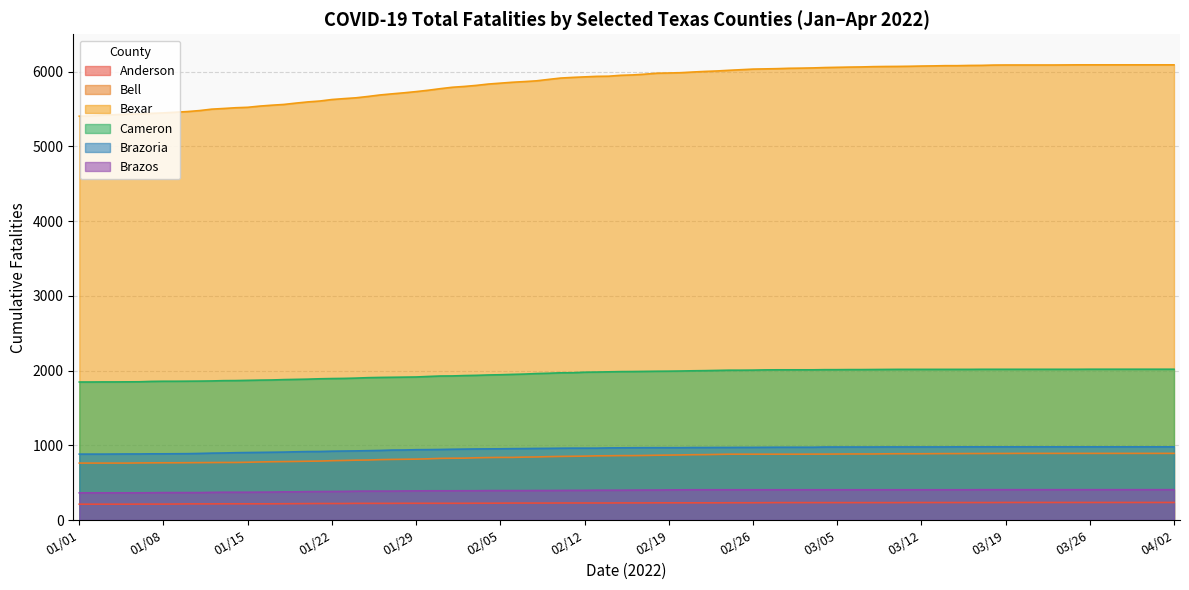

Between 02/27/2022 and 03/26/2022, which series saw the biggest shift?

Bexar